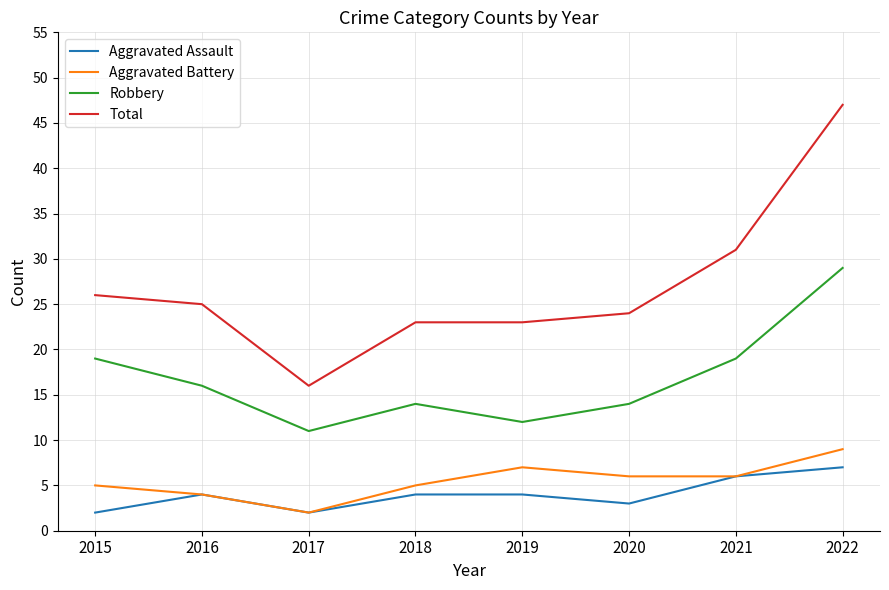

True or false: Total has a value of 15 at 2021.

False